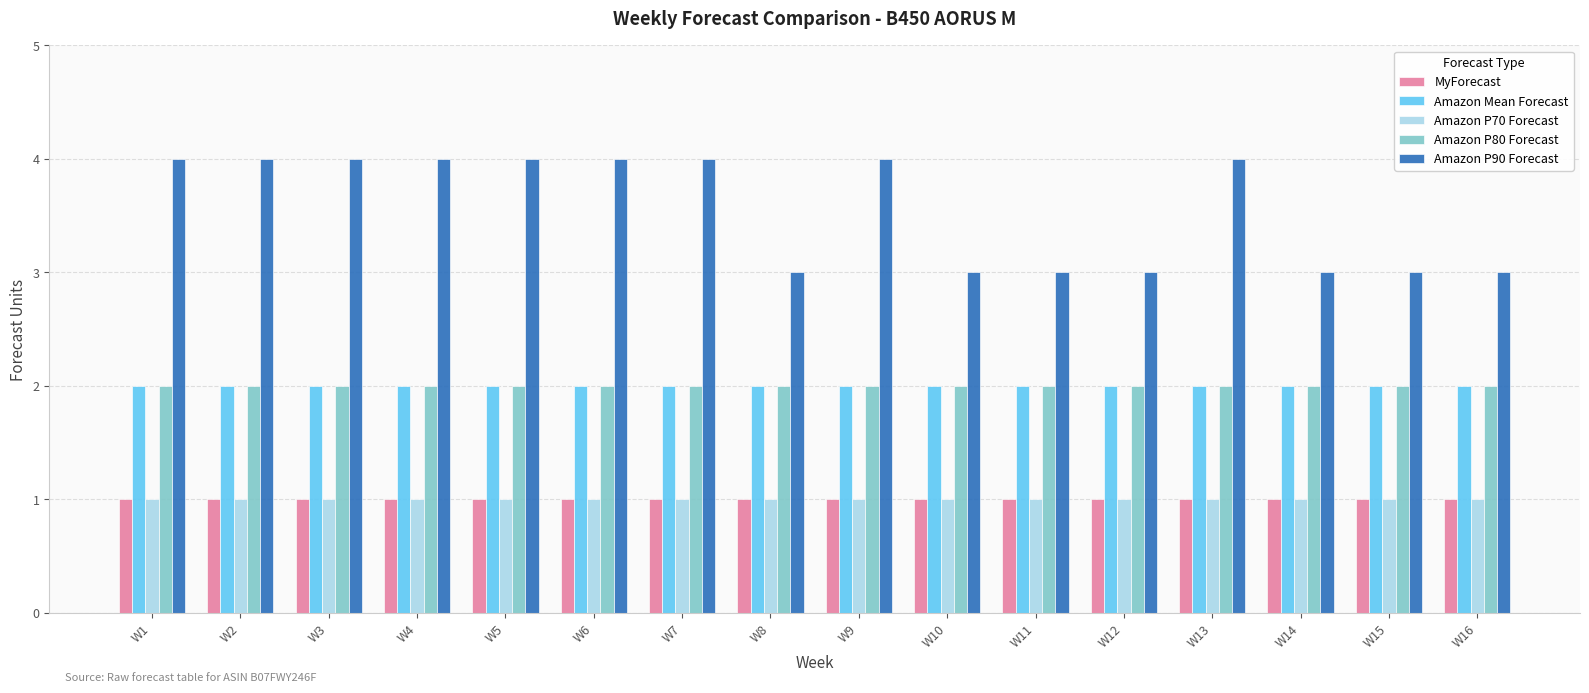

Reading right to left, transcribe all the data shown in this chart.

MyForecast: 1	1	1	1	1	1	1	1	1	1	1	1	1	1	1	1
Amazon Mean Forecast: 2	2	2	2	2	2	2	2	2	2	2	2	2	2	2	2
Amazon P70 Forecast: 1	1	1	1	1	1	1	1	1	1	1	1	1	1	1	1
Amazon P80 Forecast: 2	2	2	2	2	2	2	2	2	2	2	2	2	2	2	2
Amazon P90 Forecast: 3	3	3	4	3	3	3	4	3	4	4	4	4	4	4	4